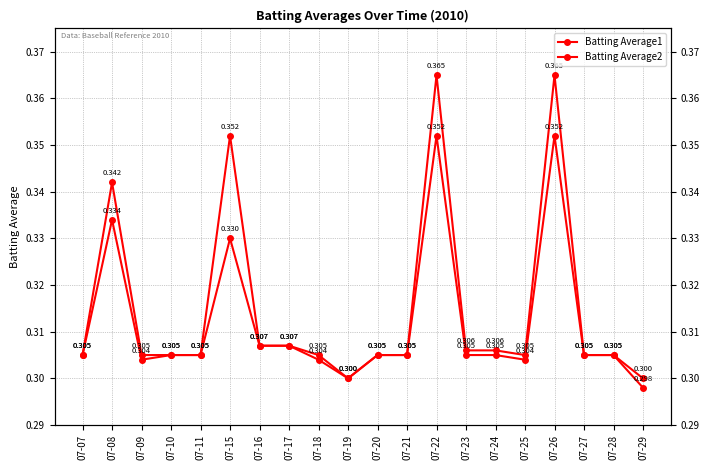

True or false: Batting Average1 has a value of 0.1 at 07-08.

False